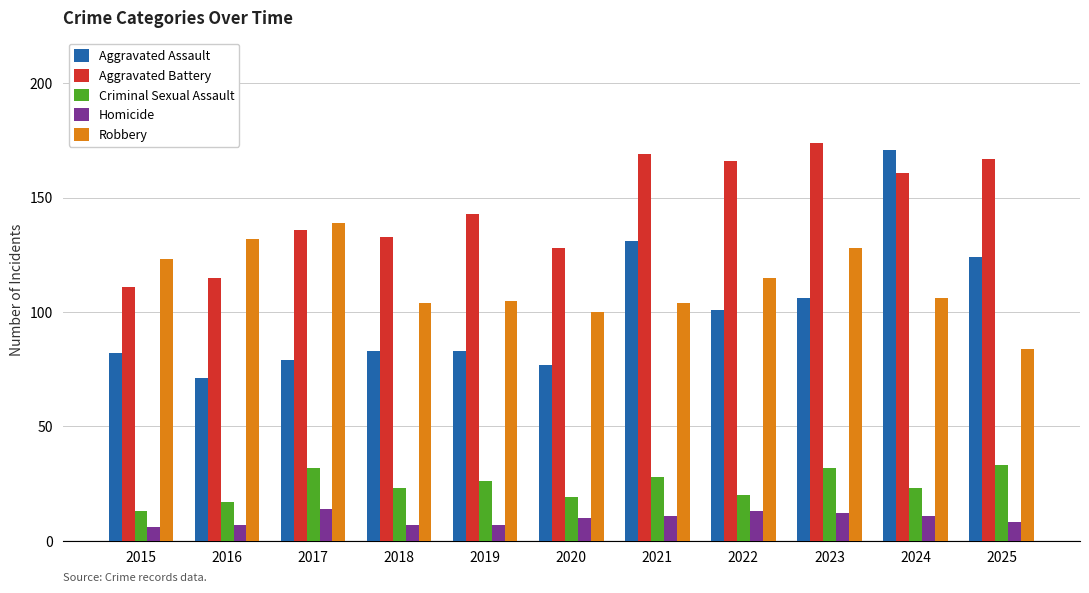

Rank the series by their maximum value, from highest to lowest.

Aggravated Battery, Aggravated Assault, Robbery, Criminal Sexual Assault, Homicide